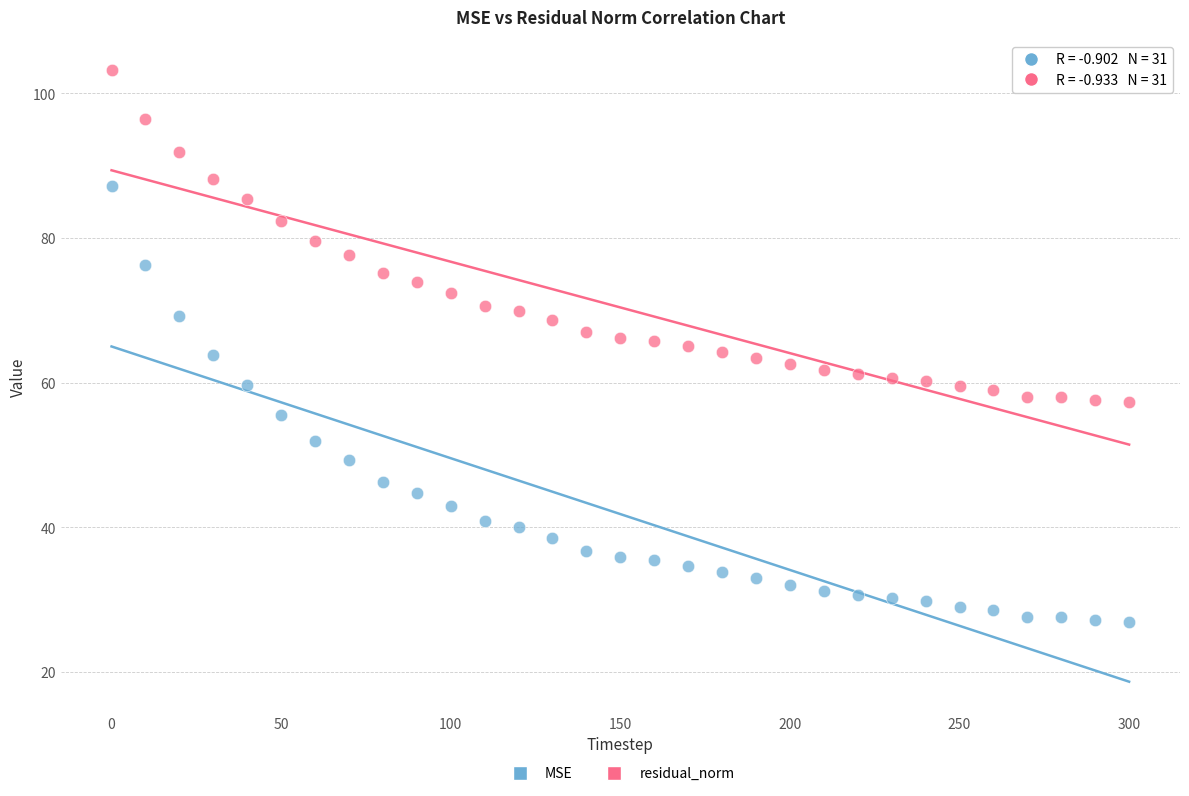

Which series has the widest spread of Y values?

MSE